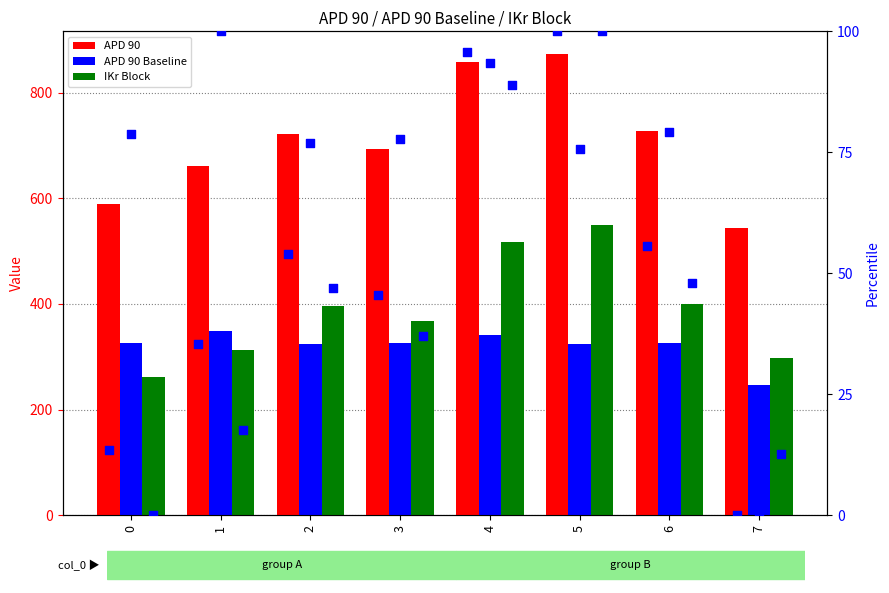

Which series reaches the minimum Y coordinate?

APD 90 pct